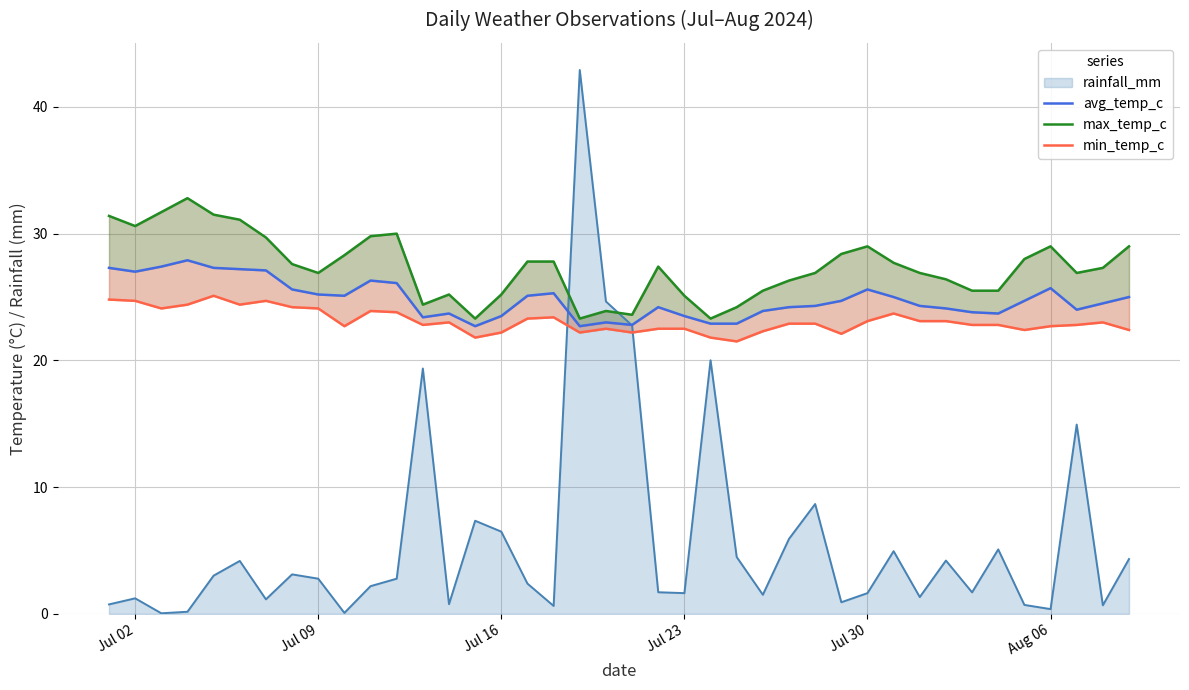

True or false: avg_temp_c and max_temp_c intersect in this chart.

False